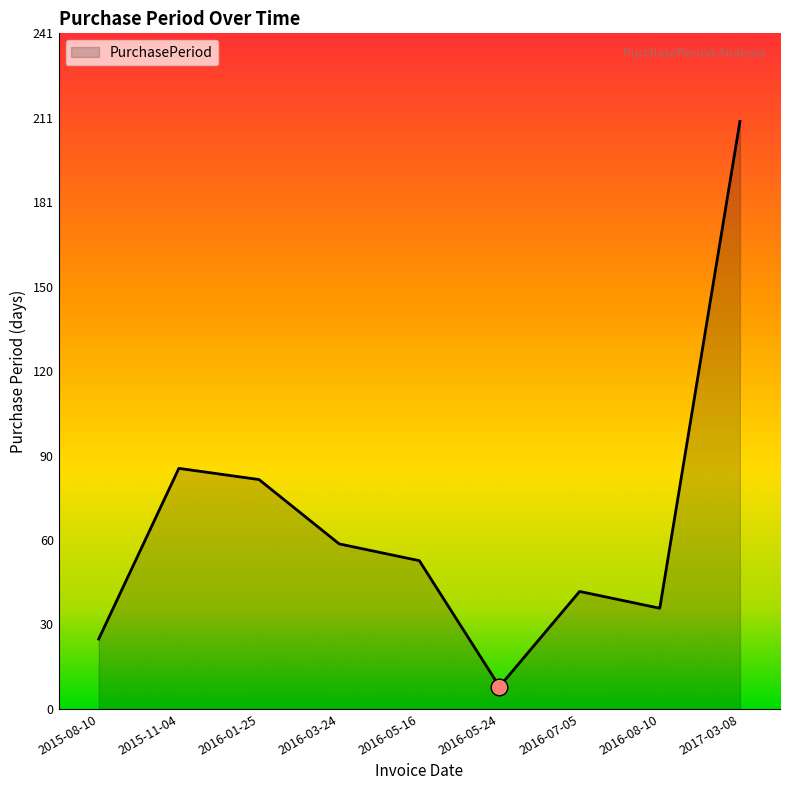

What position from the left is 2015-11-04?

2